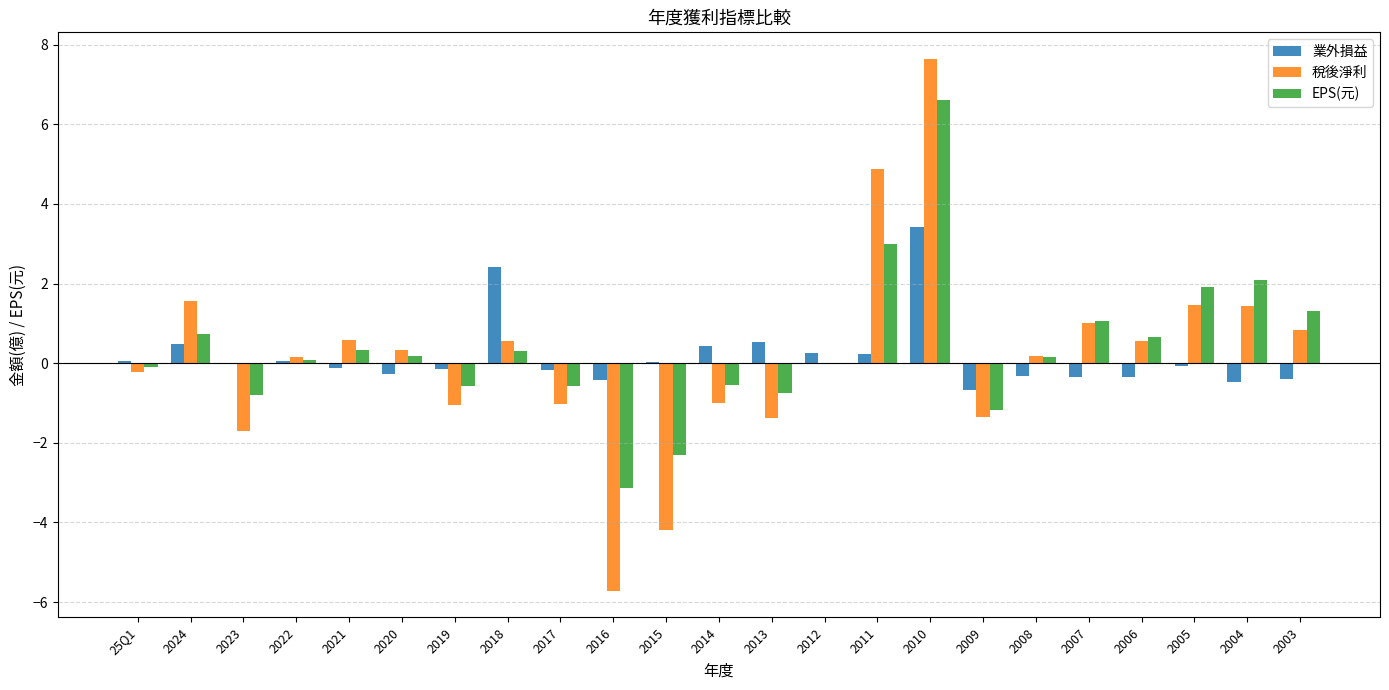

Read the 業外損益 value at 2010.

3.4